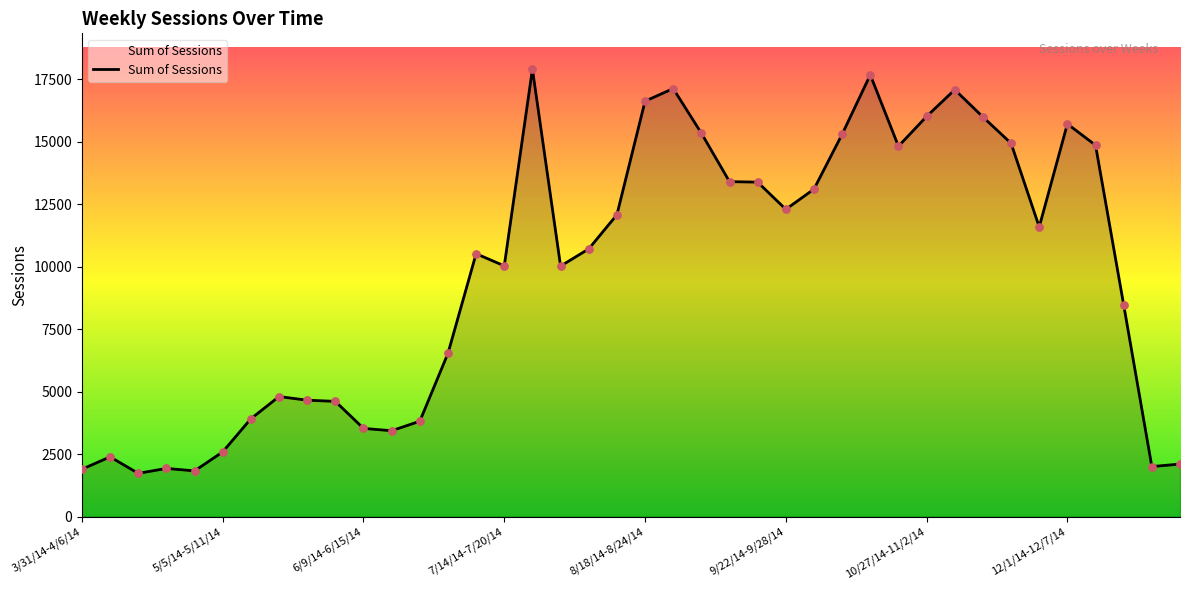

What is the greatest value displayed?

17906